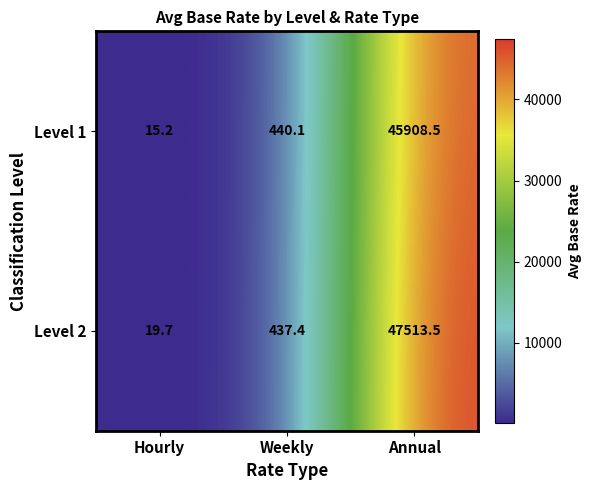

Reading left to right, list all the values displayed in this chart.

Level 1: Hourly=15.2	Weekly=440.1	Annual=45908.5
Level 2: Hourly=19.7	Weekly=437.4	Annual=47513.5